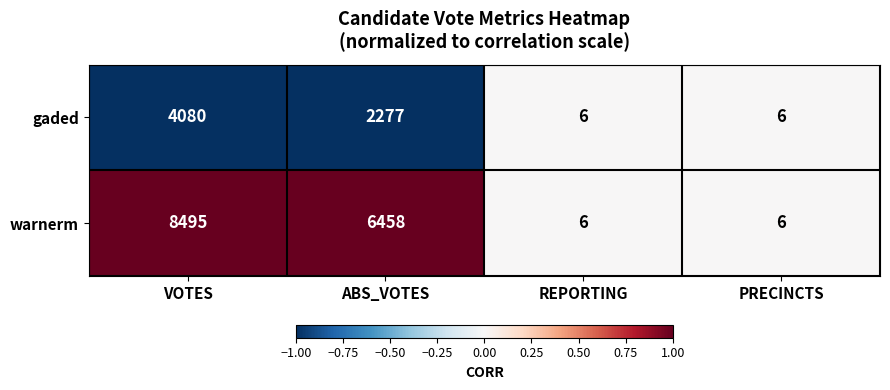

Is the value of gaded at REPORTING greater than the value of warnerm at VOTES?

No